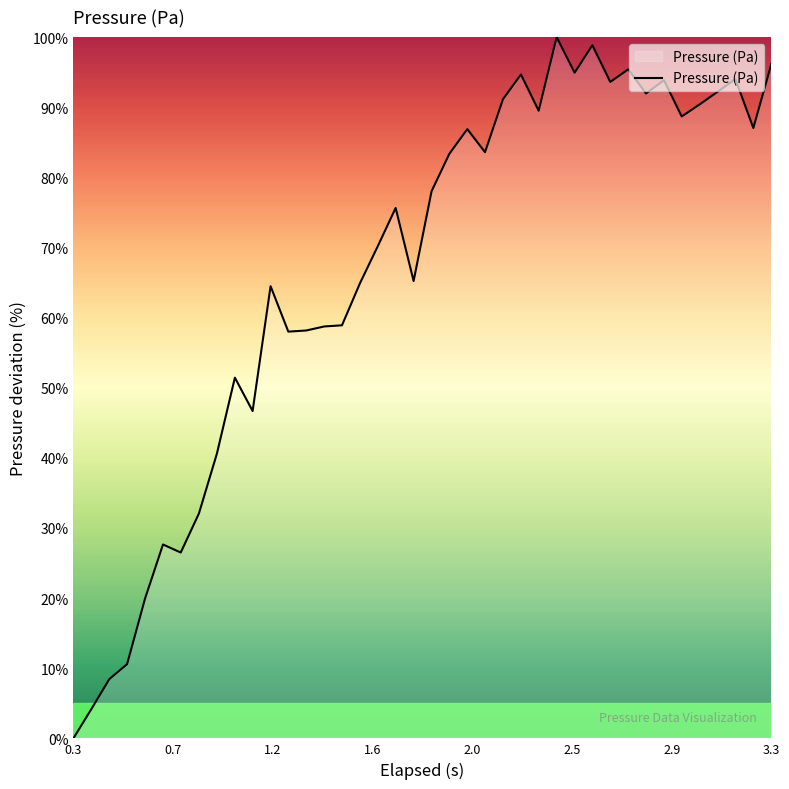

What is the greatest value displayed?

100.0